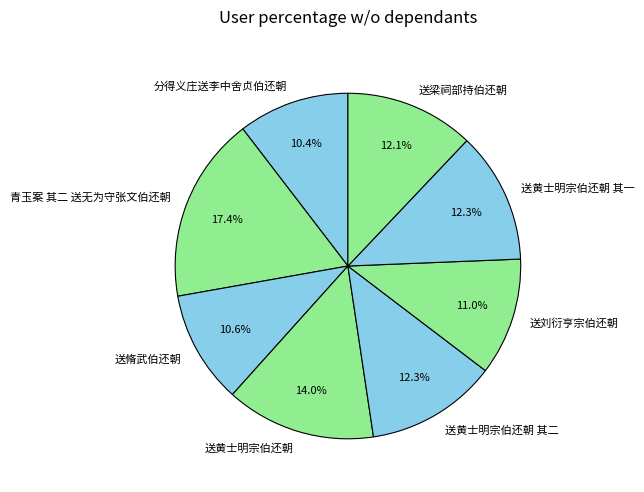

To the nearest percent, what portion does 青玉案 其二 送无为守张文伯还朝 represent?

17%